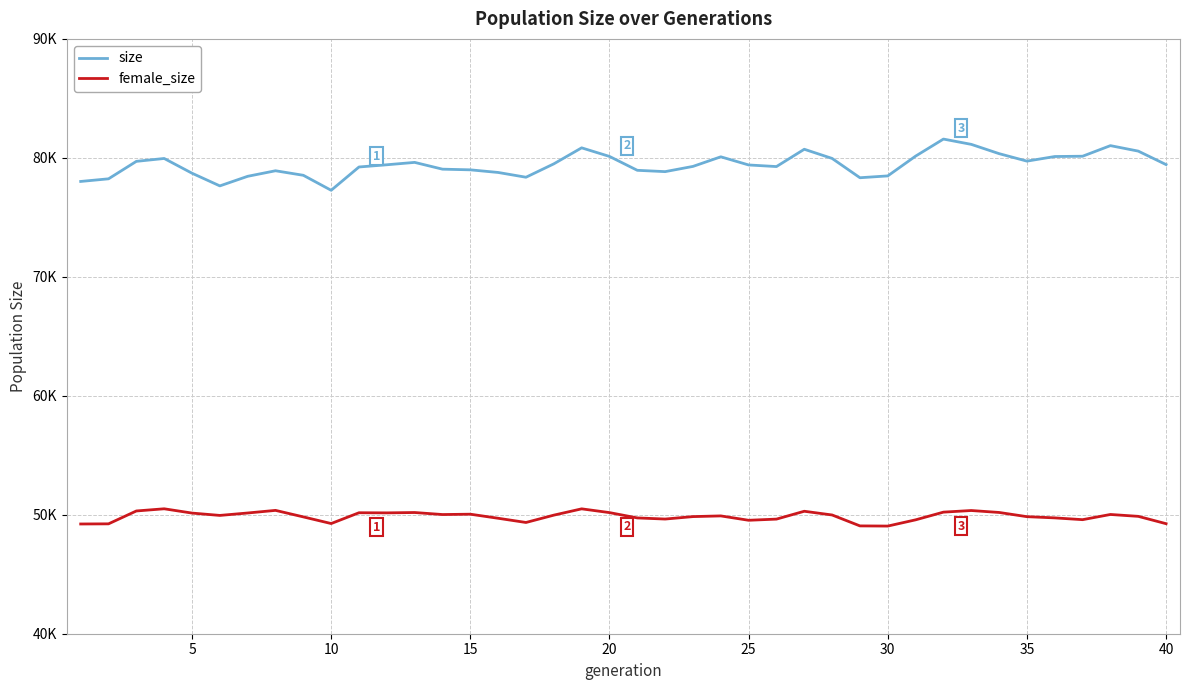

True or false: size and female_size cross at least once.

False